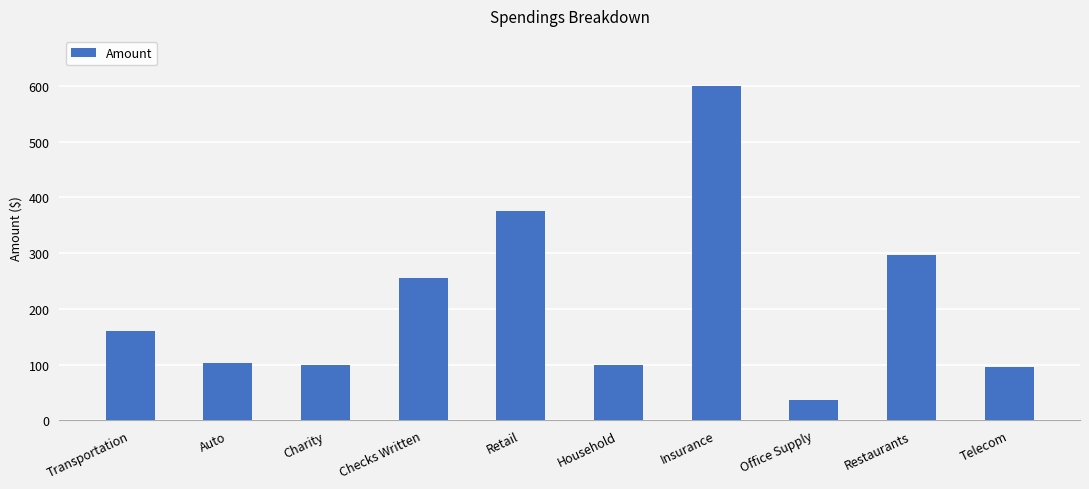

What is the difference between the maximum and minimum values?

562.8